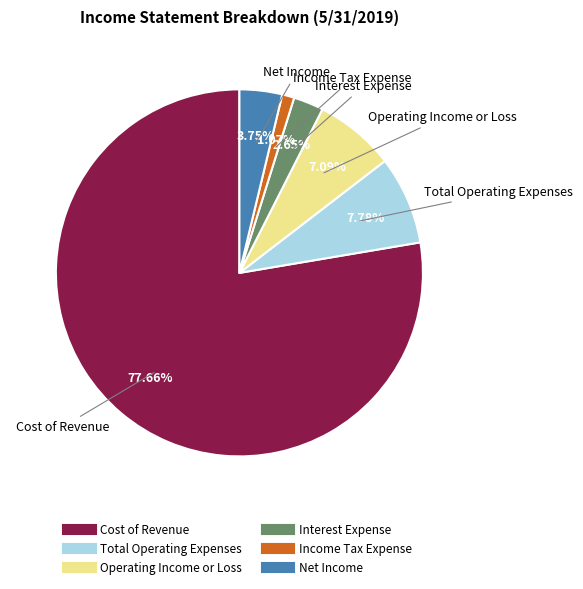

Count the number of slices in the pie.

6